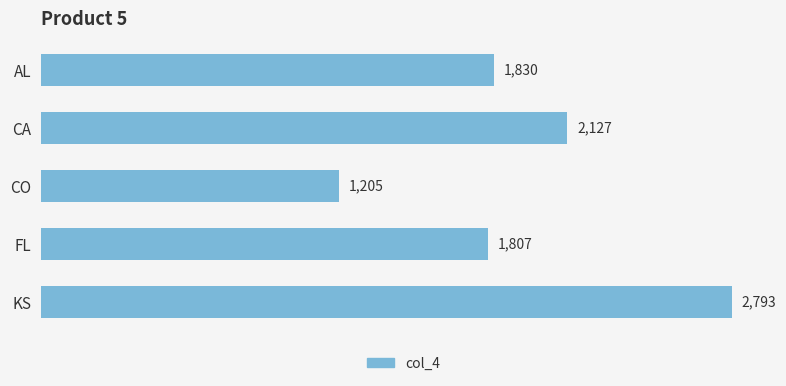

The chart shows a value of 1807 at FL. True or false?

True